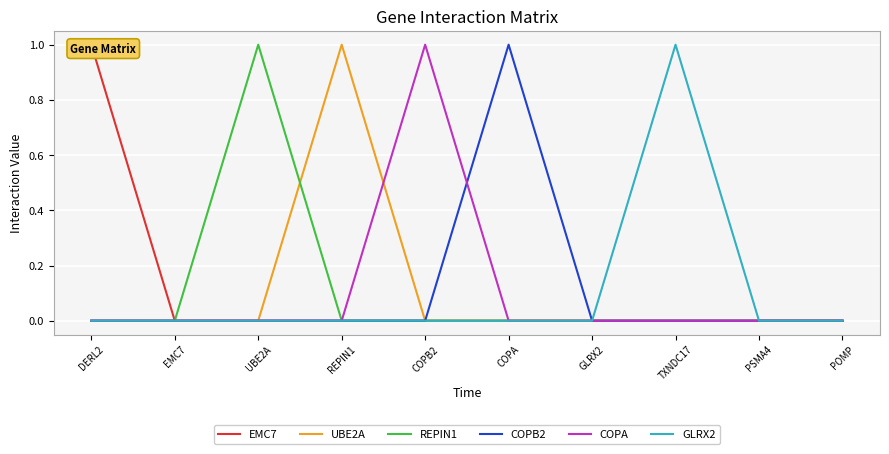

What is the label of the 9th point from the right?

EMC7